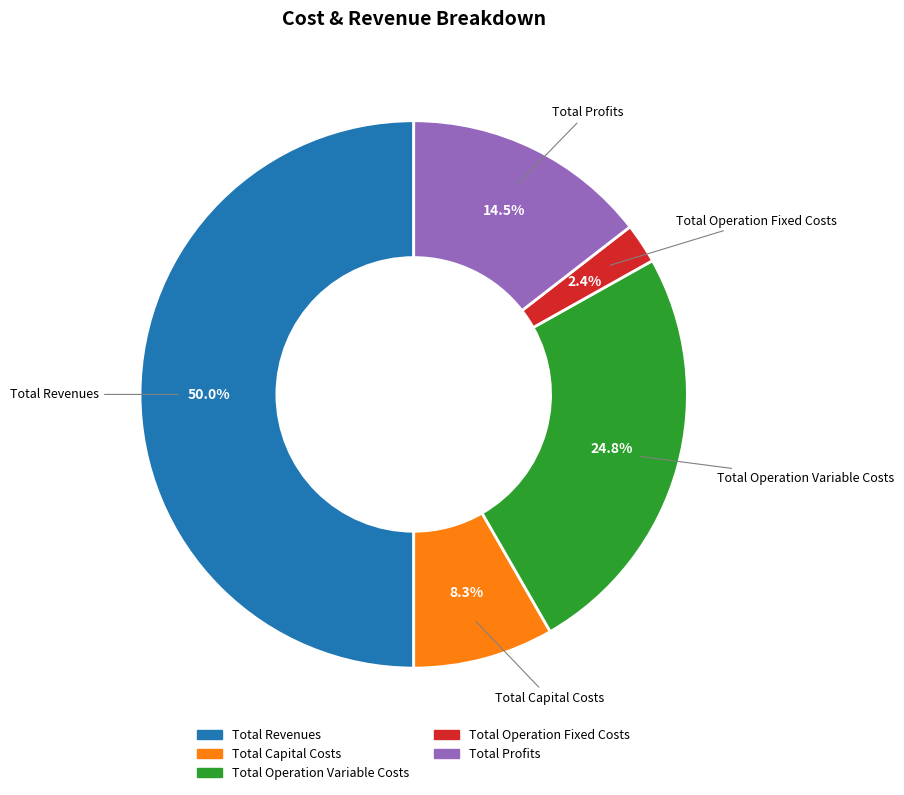

What percentage is the Total Operation Variable Costs slice, to the nearest percent?

25%